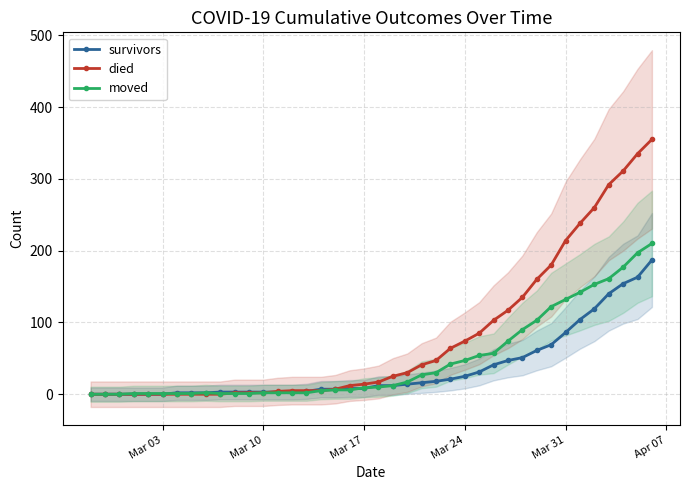

What is the sum of all moved values?

1901